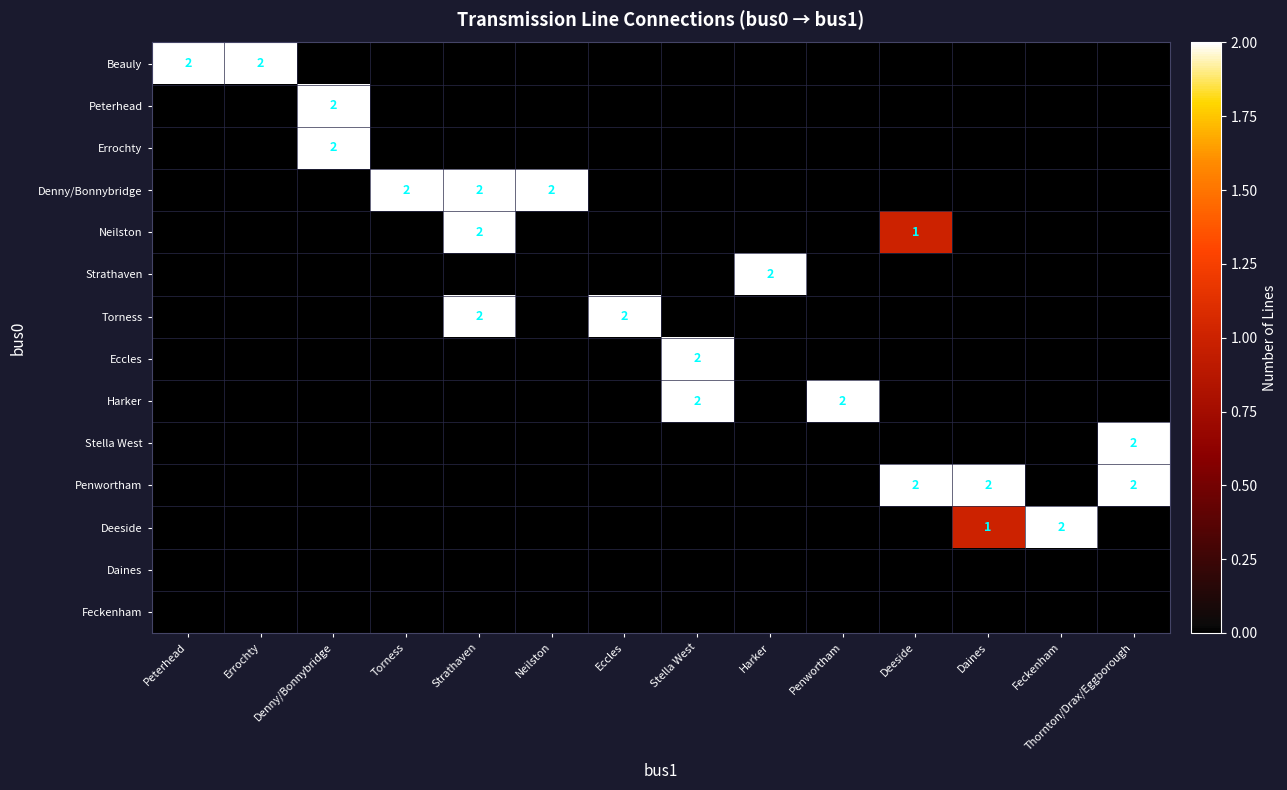

Between Penwortham and Deeside, which is larger?

Penwortham